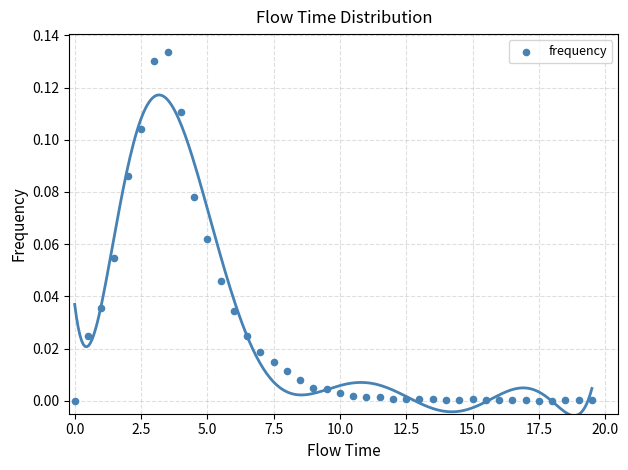

What is the range of X values (max minus min)?

19.5